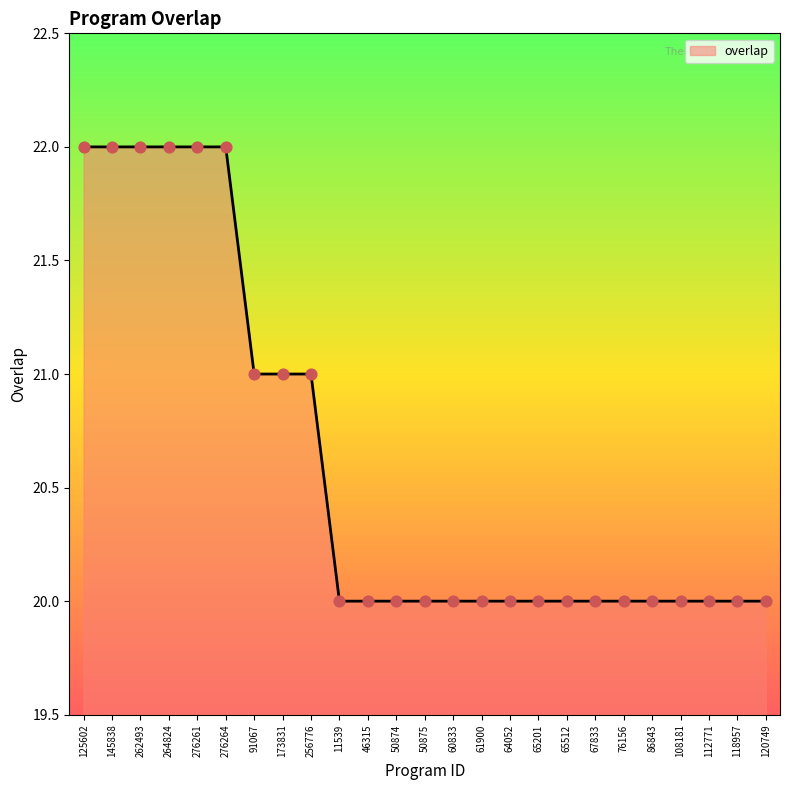

What is the ratio of the value at 50874 to the value at 125602?

0.9